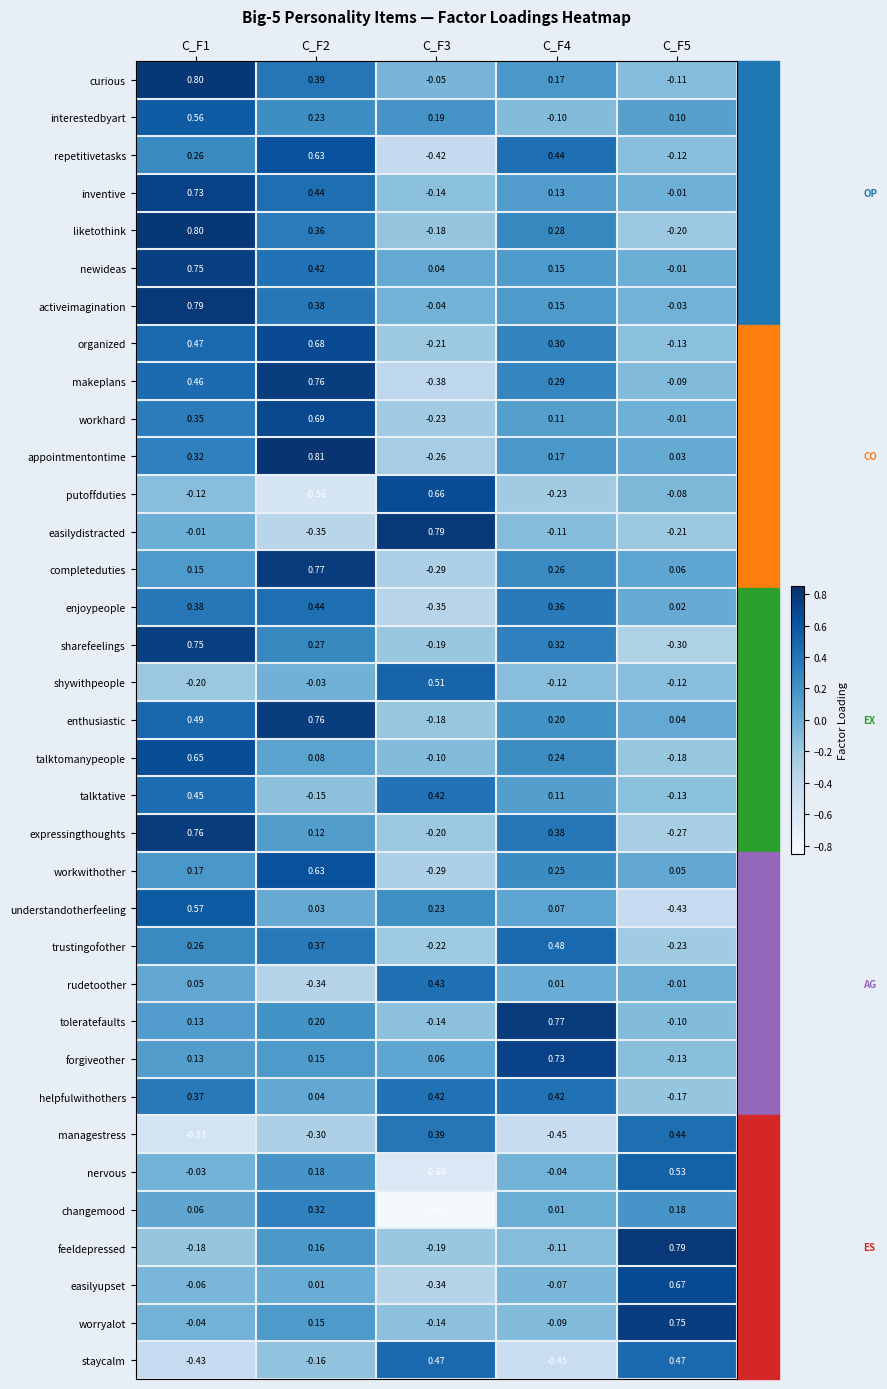

Between C_F4 and C_F5, which series saw the biggest shift?

staycalm